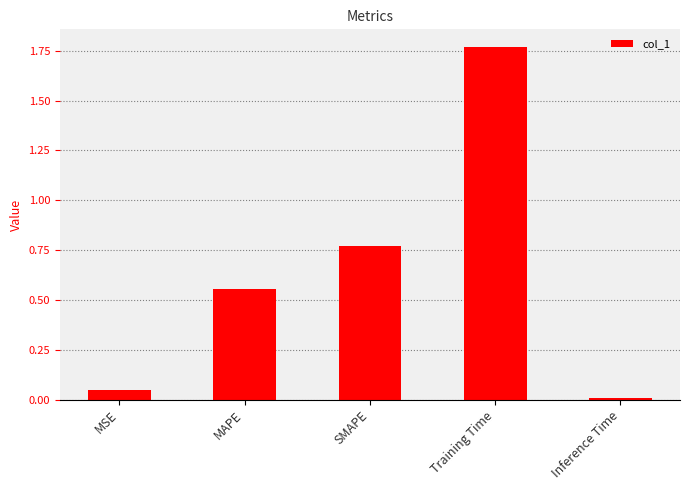

At which category does the chart reach its minimum across all series?

Inference Time